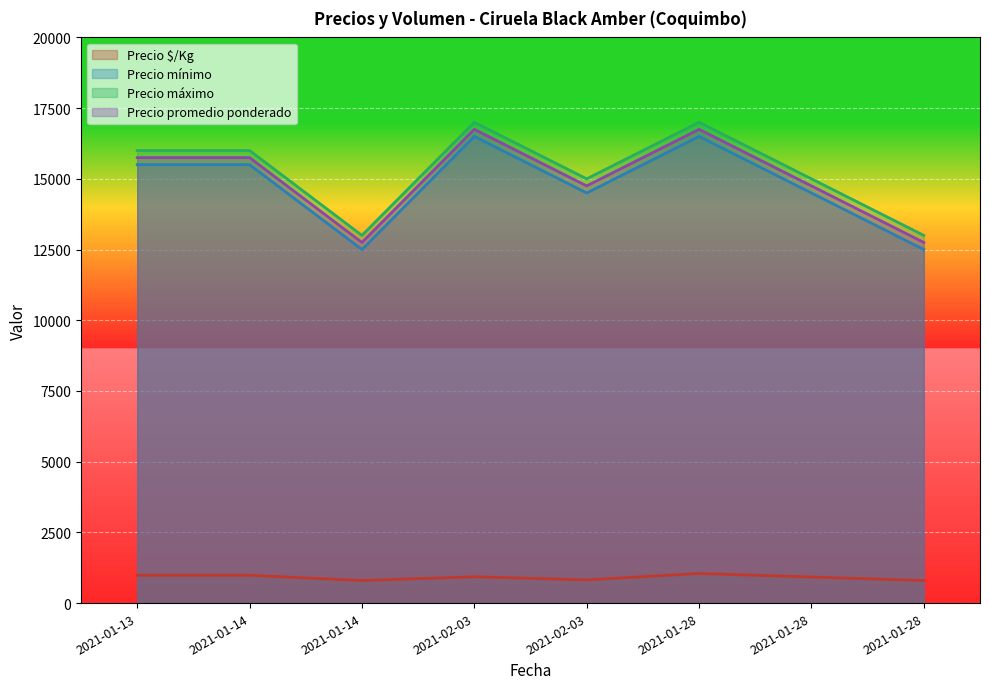

What are all the series names shown in the legend?

Precio $/Kg, Precio mínimo, Precio máximo, Precio promedio ponderado